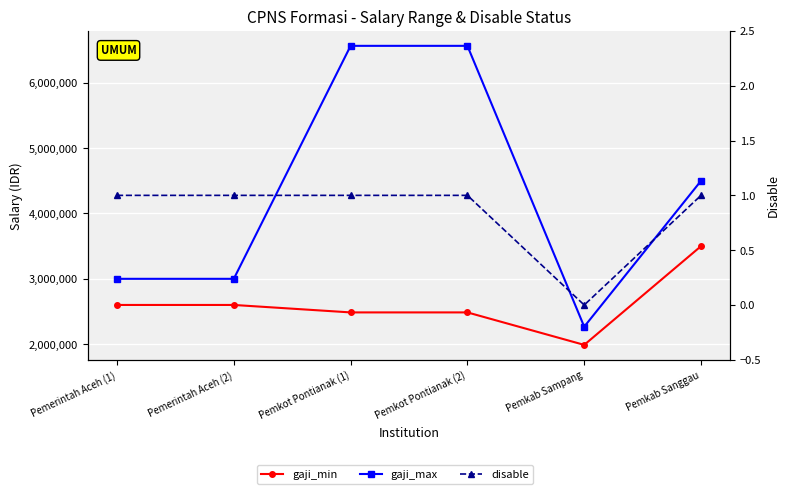

True or false: disable and gaji_min intersect in this chart.

False